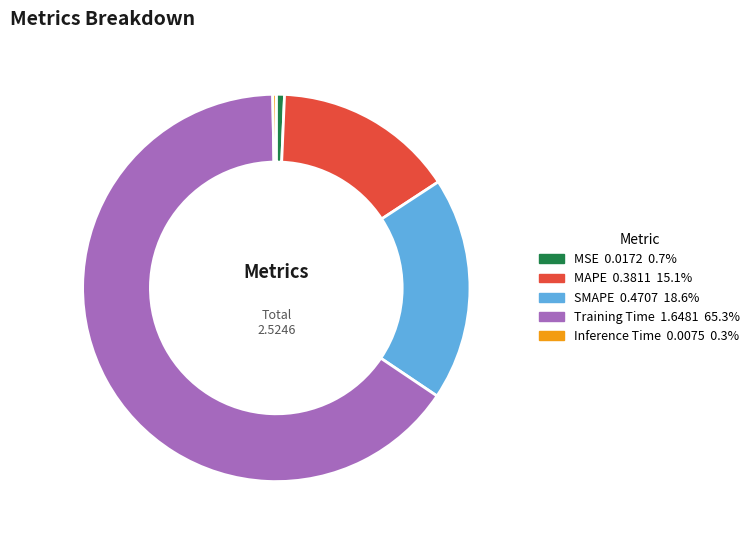

Between SMAPE and Inference Time, which is larger?

SMAPE